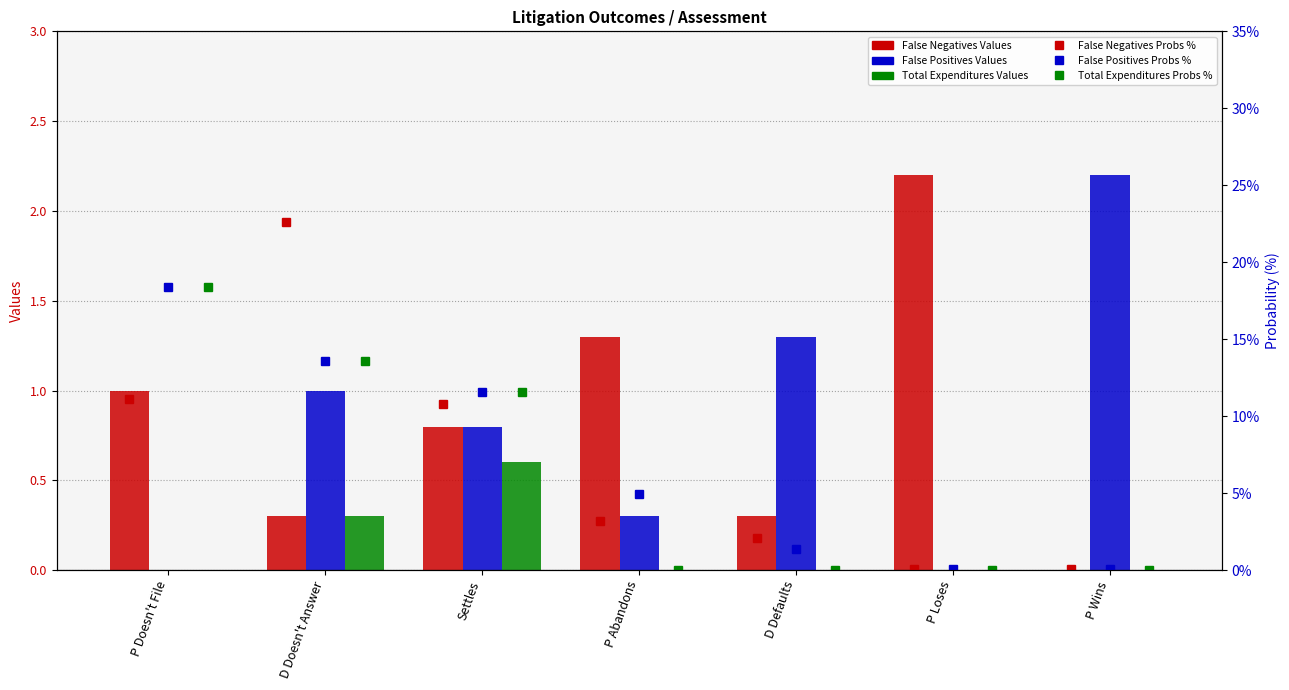

What is the highest value of the Total Expenditures Values series?

0.6